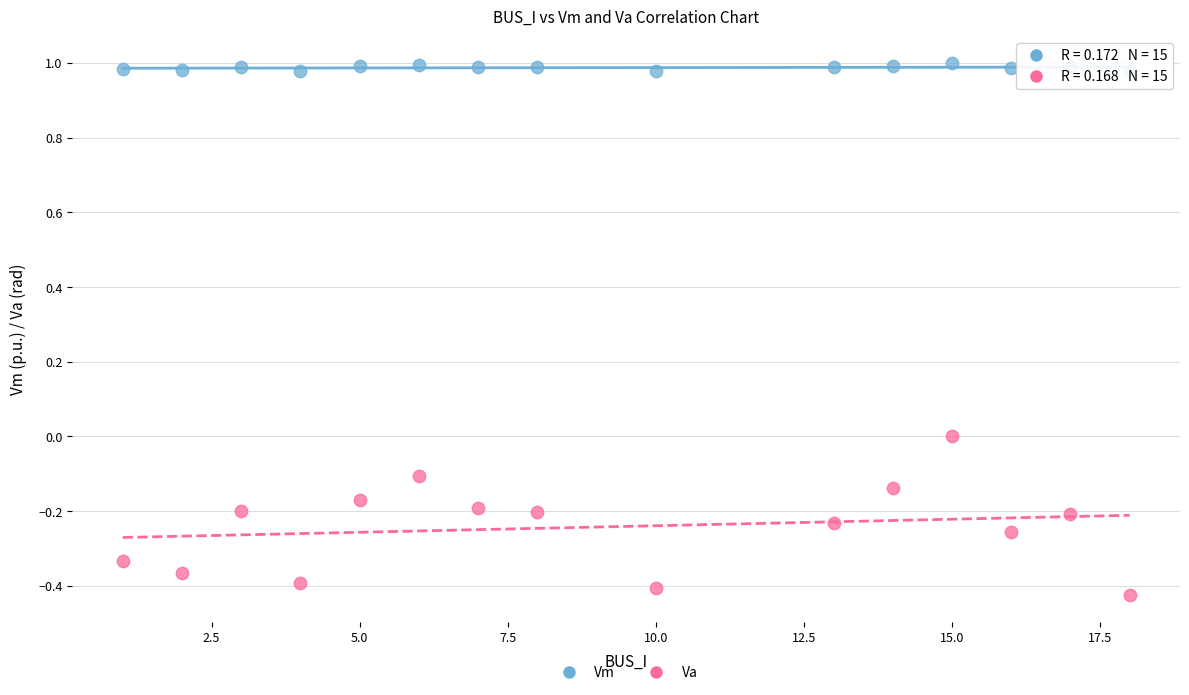

Across all data points, what is the range of Y values (max minus min)?

1.4